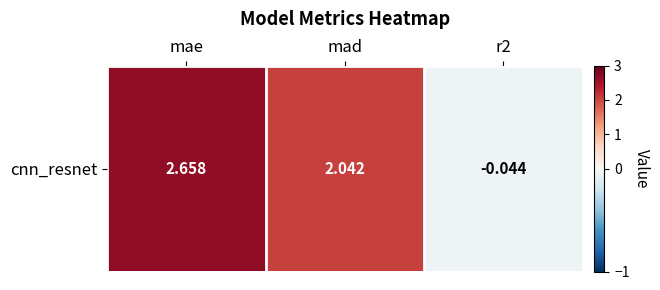

Reading left to right, what are all the values shown in this chart?

2.7	2.0	-0.0